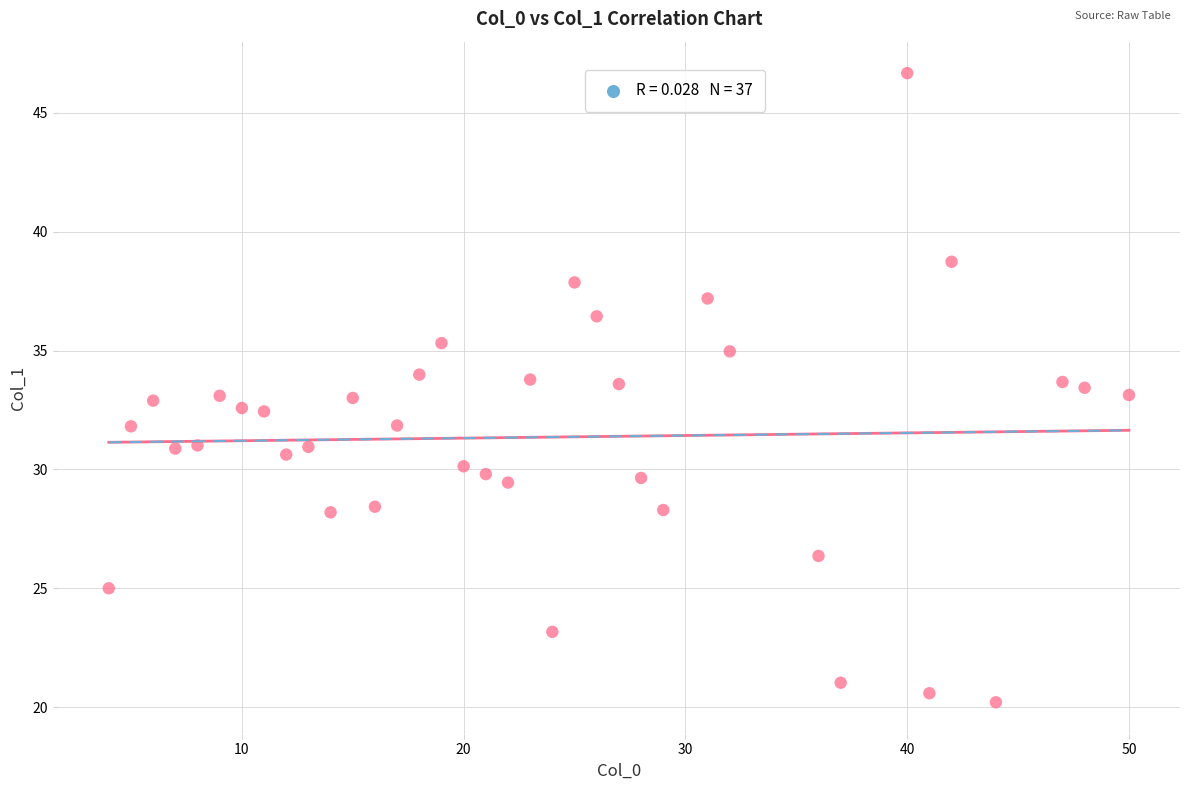

What is the range of X values (max minus min)?

46.0